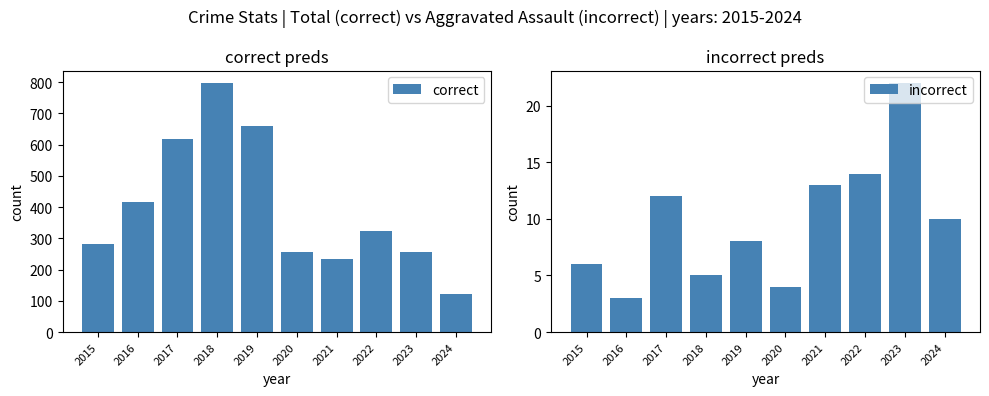

List the series in order of their overall mean, lowest first.

incorrect, correct